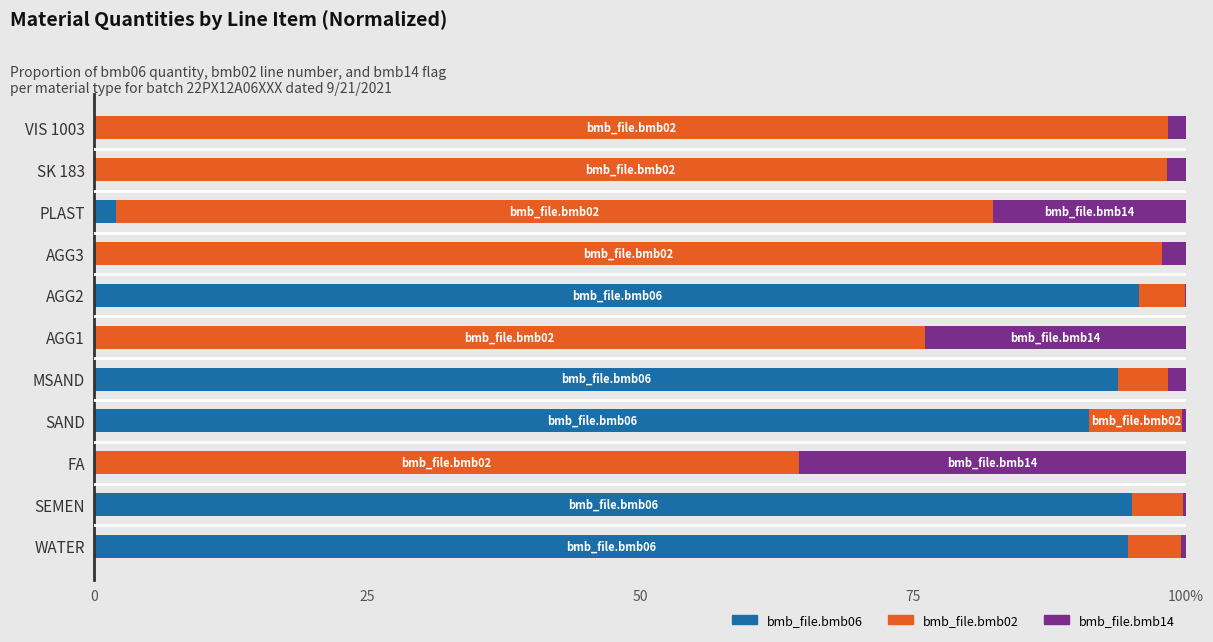

What are all the series names shown in the legend?

bmb_file.bmb06, bmb_file.bmb02, bmb_file.bmb14